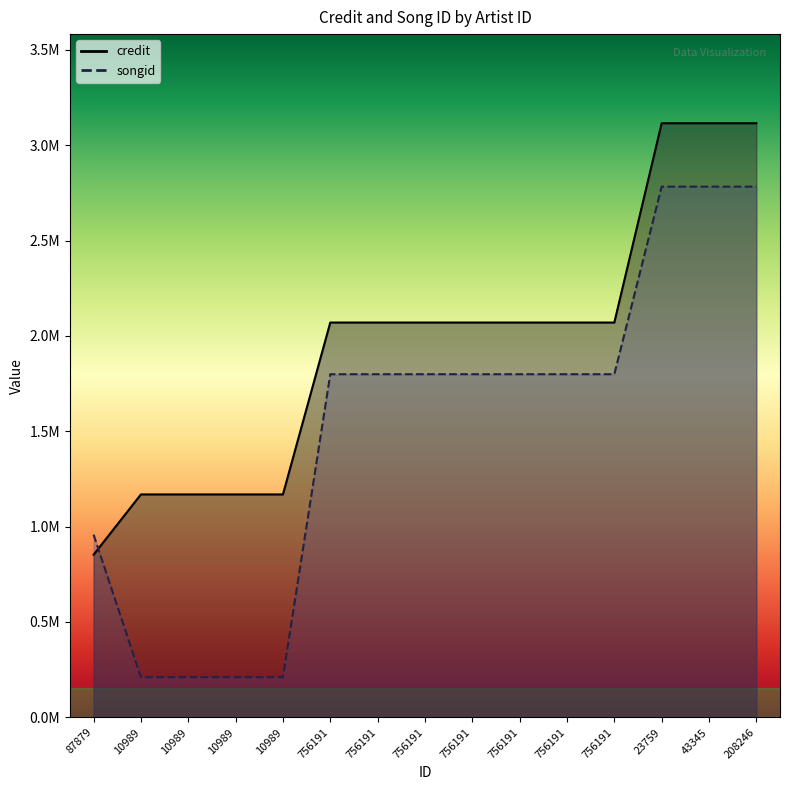

At which label does credit first exceed 2?

756191